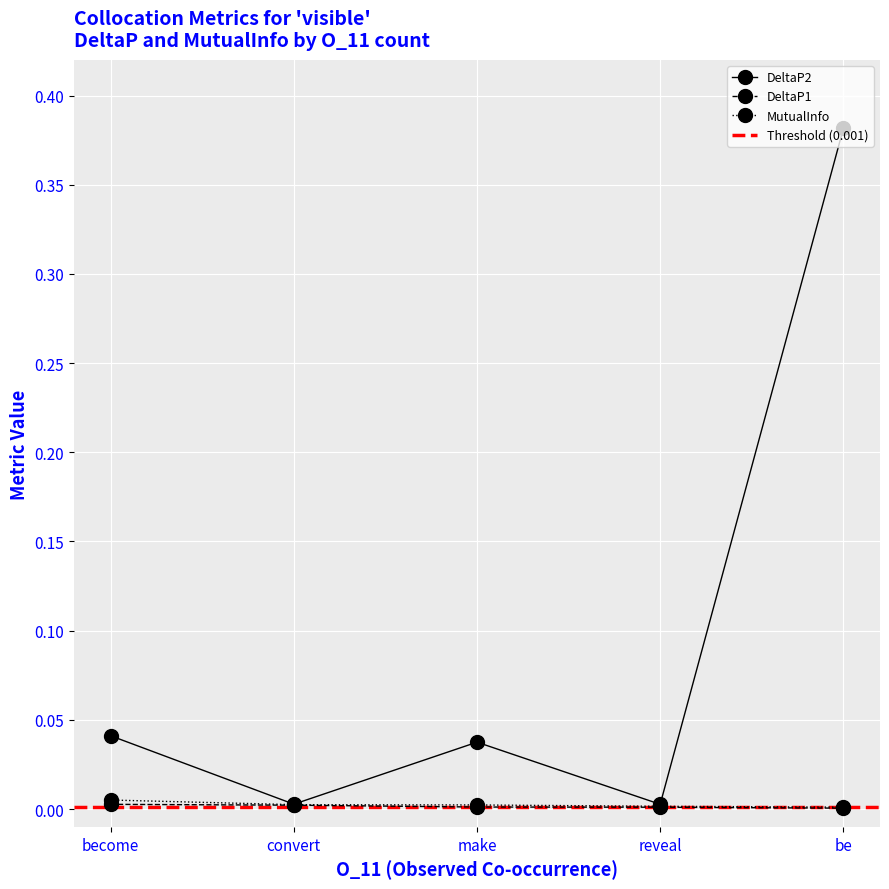

True or false: MutualInfo has more than 2 points higher than both neighbors.

False